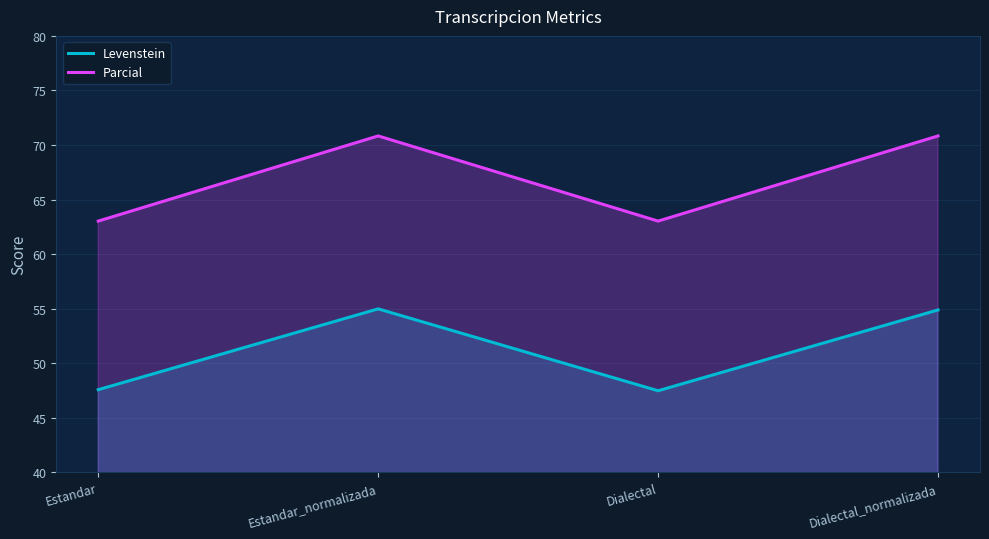

What is the lowest value of the Parcial series?

63.0